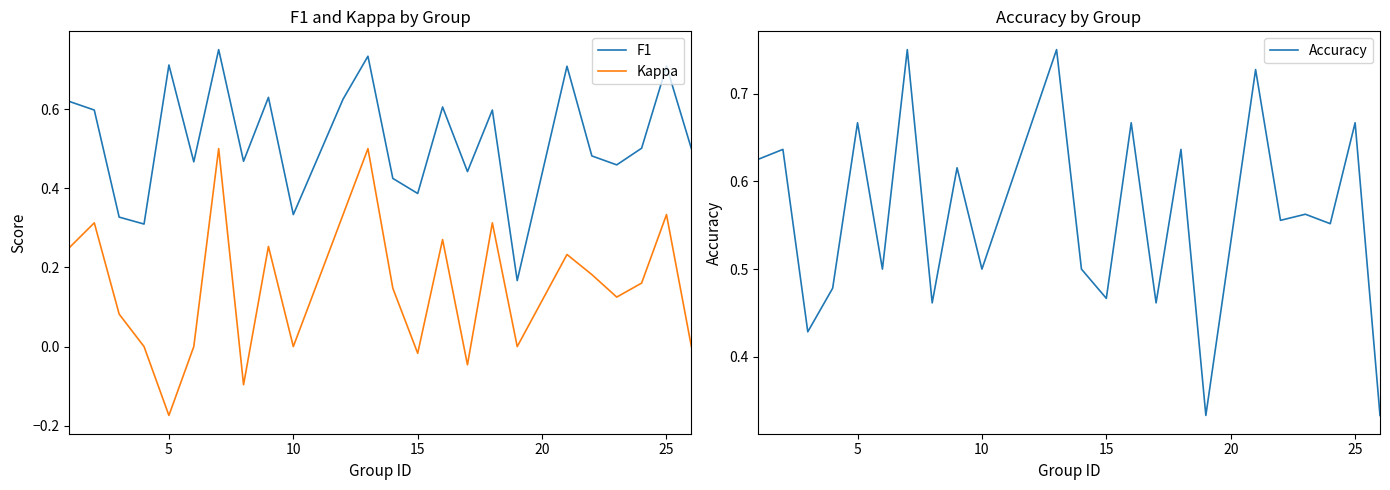

How many lines are shown in the chart?

3